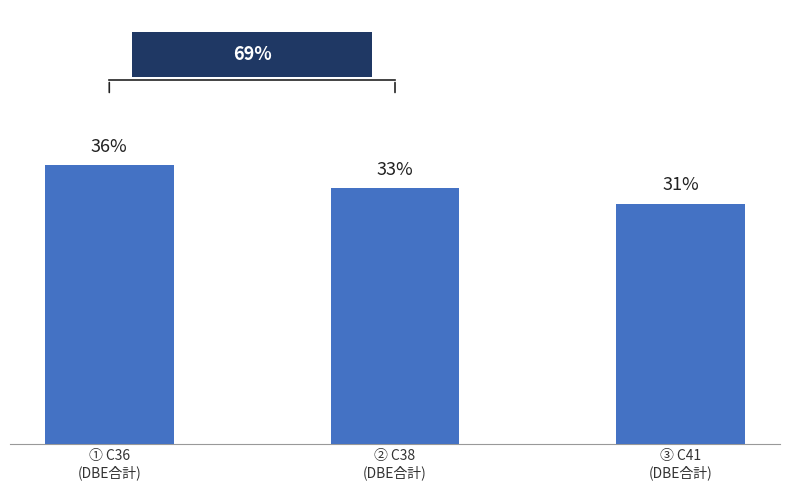

Does the chart contain any negative values?

No